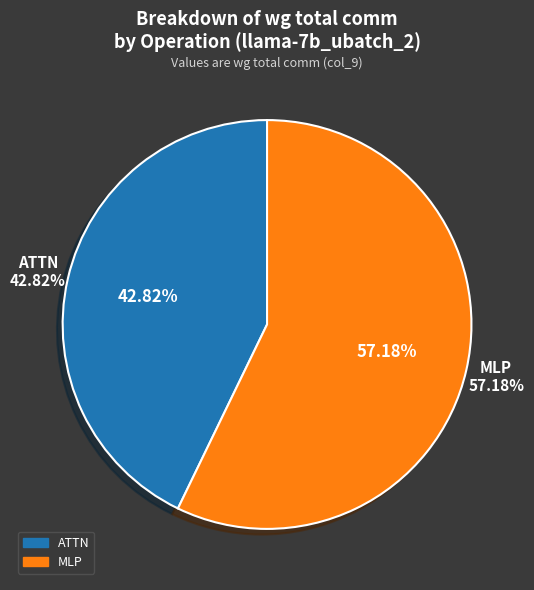

What percentage is the ATTN slice, to the nearest percent?

43%